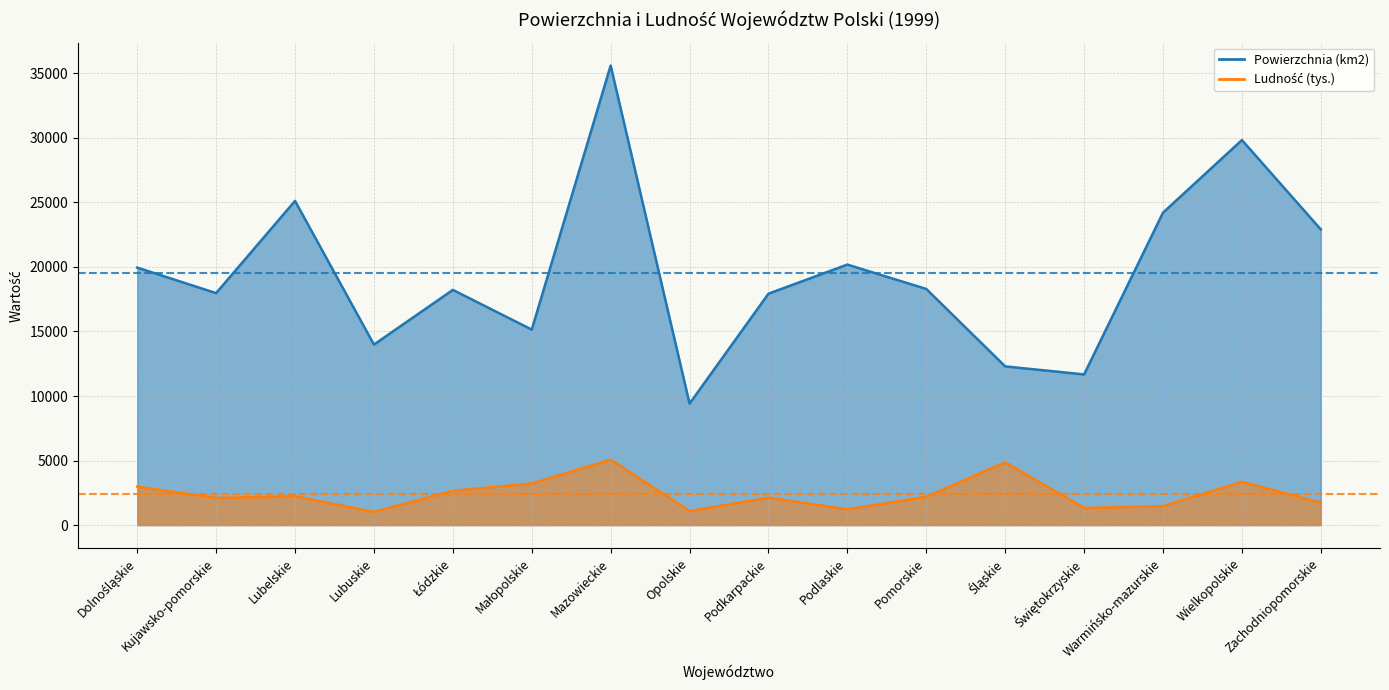

What is the value of the Powierzchnia (km2) point at the 12th from the left?

12294